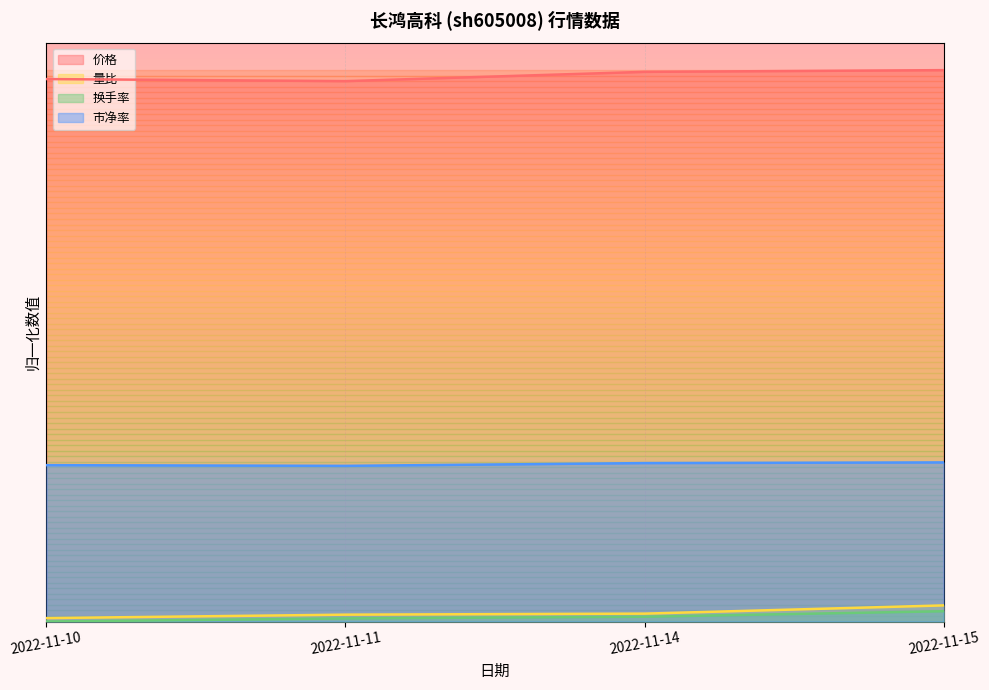

Reading right to left, list all the values displayed in this chart.

价格: 2022-11-15=1.0	2022-11-14=1.0	2022-11-11=1.0	2022-11-10=1.0
量比: 2022-11-15=0.0	2022-11-14=0.0	2022-11-11=0.0	2022-11-10=0.0
换手率: 2022-11-15=0.0	2022-11-14=0.0	2022-11-11=0.0	2022-11-10=0.0
市净率: 2022-11-15=0.3	2022-11-14=0.3	2022-11-11=0.3	2022-11-10=0.3